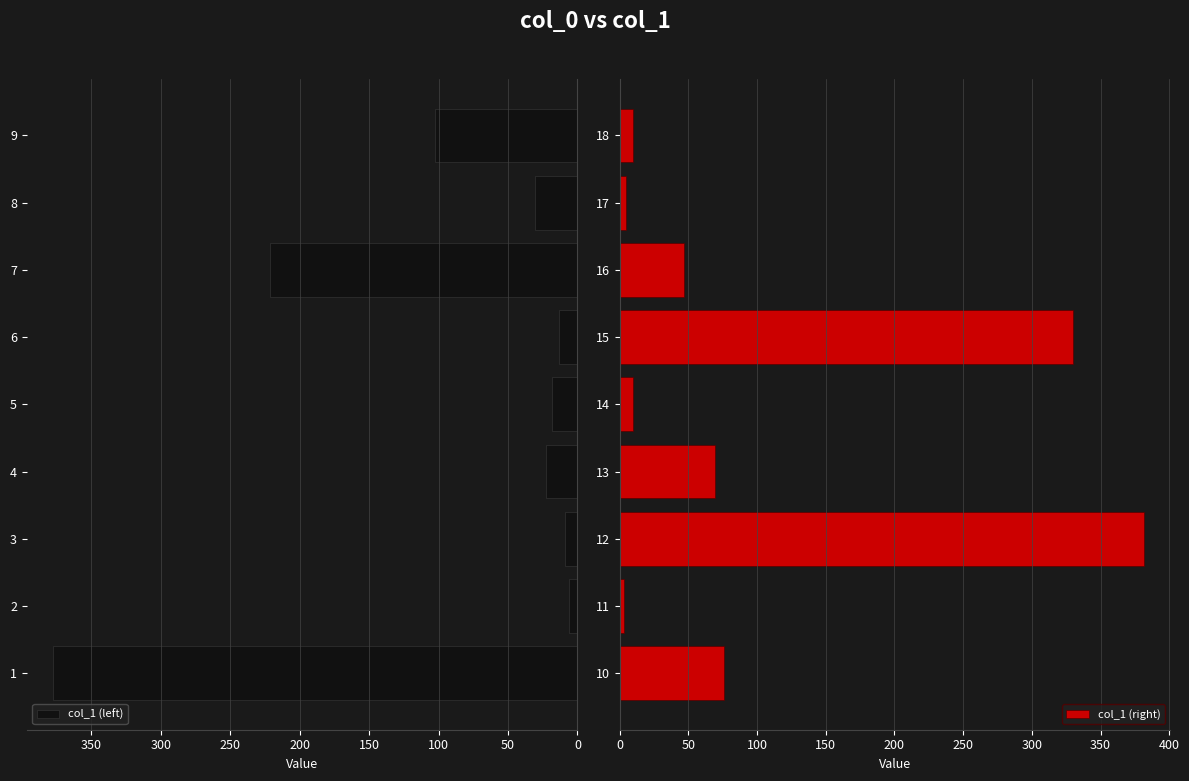

How many groups of bars are there?

9